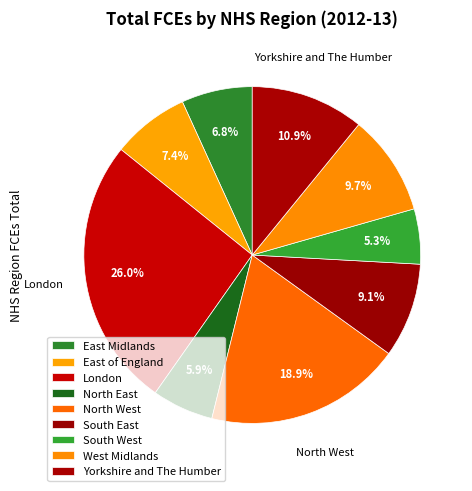

How many slices are in this pie chart?

9